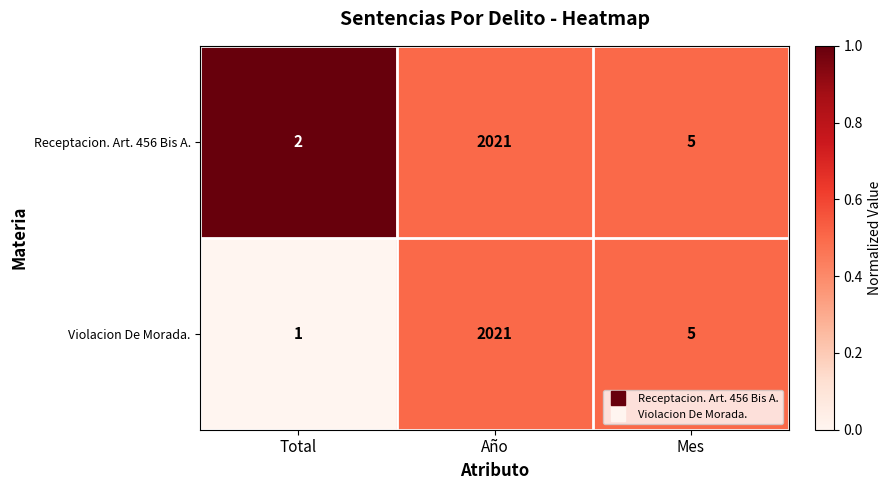

Rank the series at Total from highest to lowest value.

Receptacion. Art. 456 Bis A., Violacion De Morada.